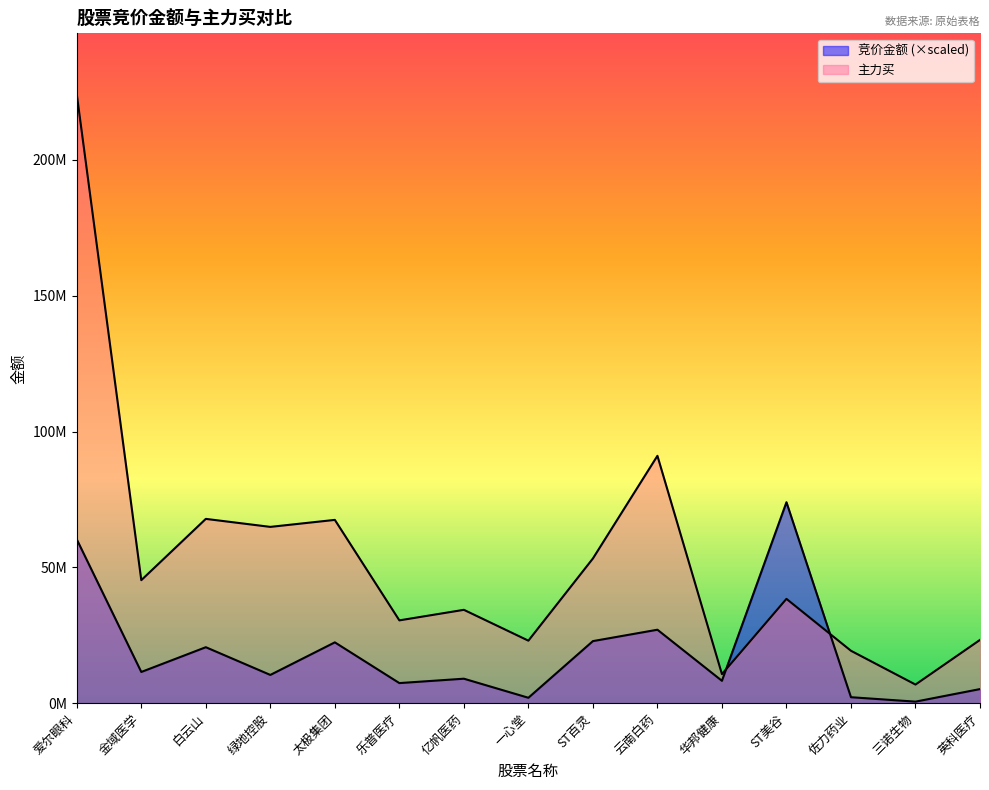

Between 白云山 and 绿地控股, which series saw the biggest shift?

竞价金额